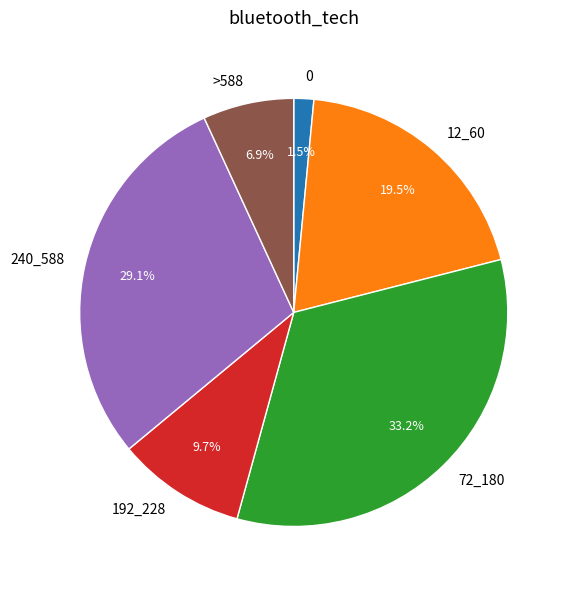

To the nearest percent, what is the difference between the 0 and 192_228 slice percentages?

8%